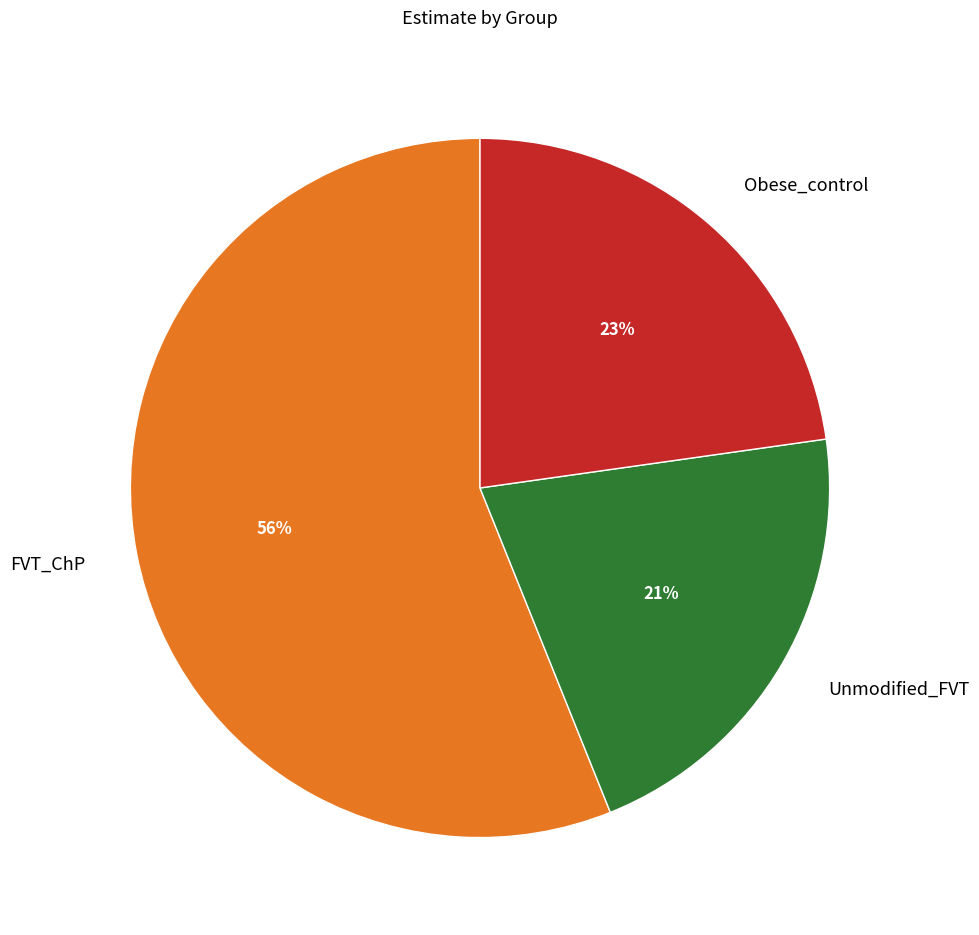

To the nearest percent, what portion does Obese_control represent?

23%